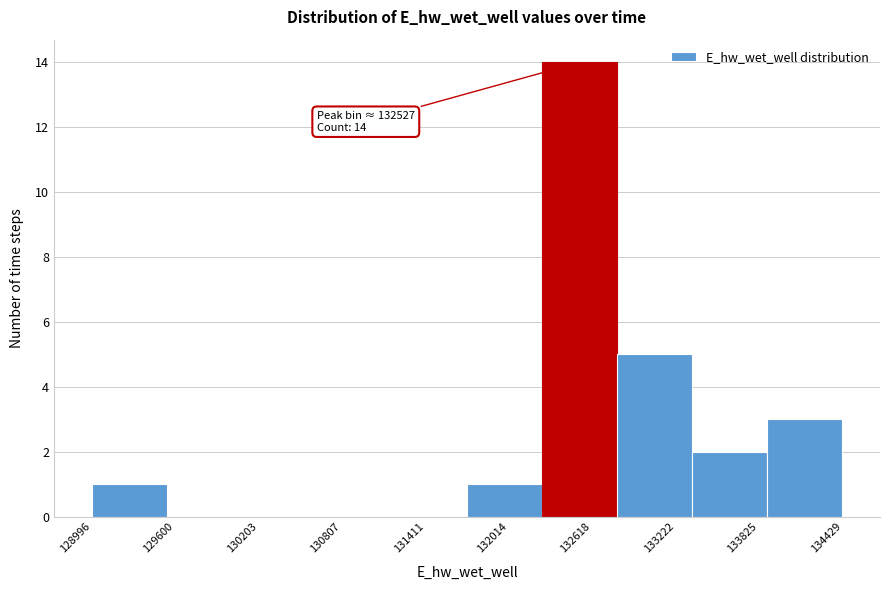

Over which range of the x-axis is the bar tallest?

132300 to 132800